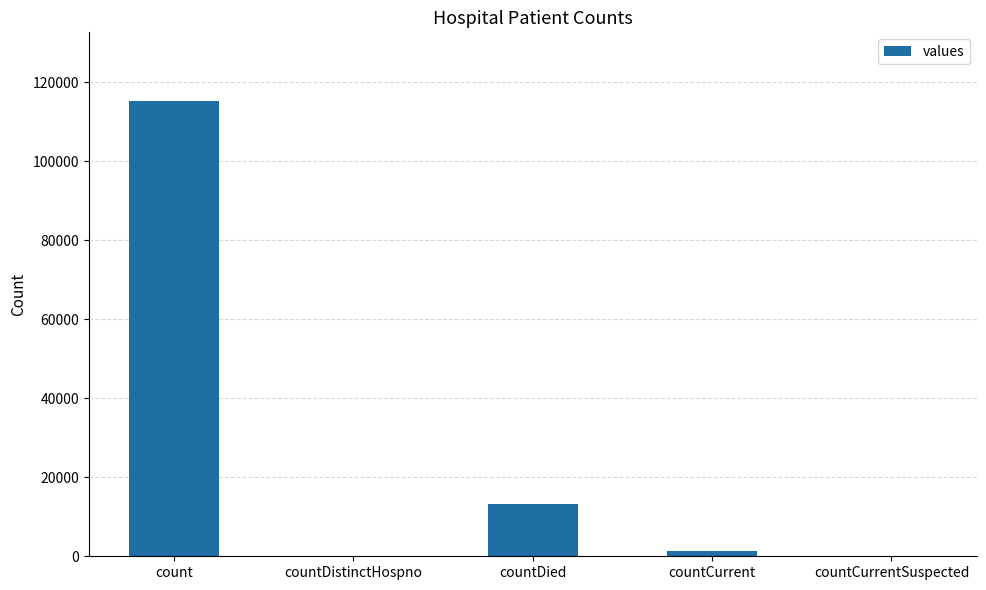

Where does the data first go above 1383?

count